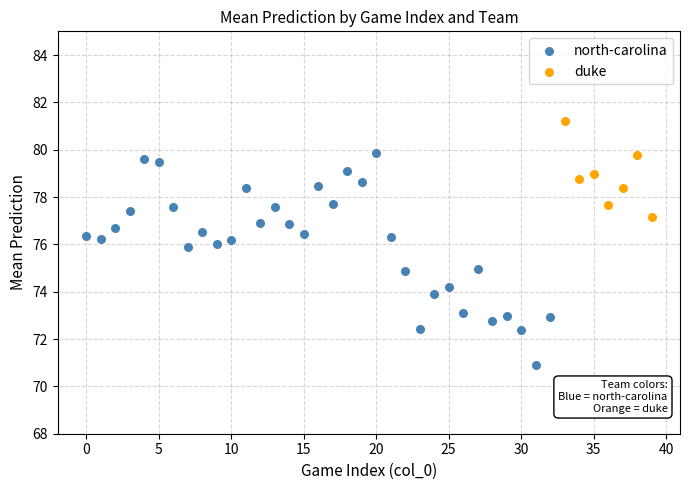

Which series has the largest Y range (max minus min)?

north-carolina